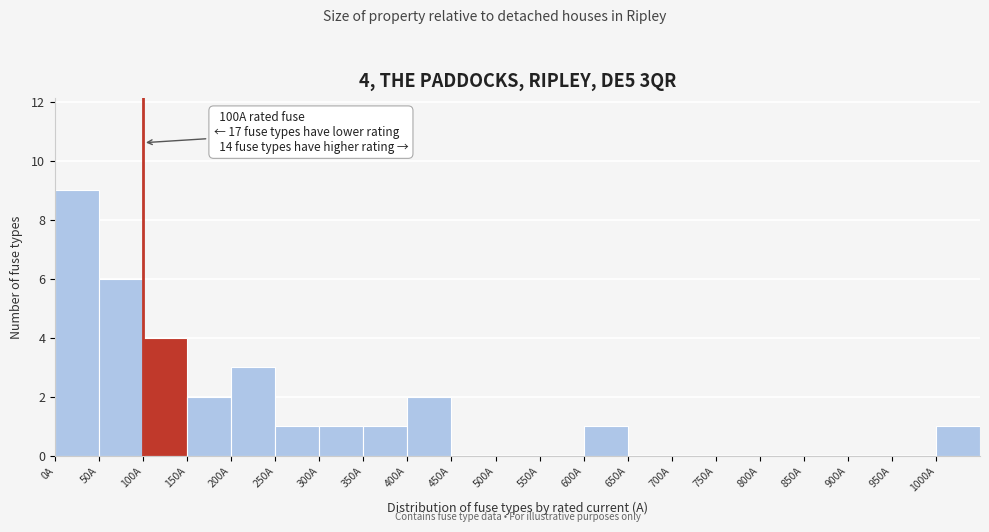

Over which range of the x-axis is the bar tallest?

0 to 50